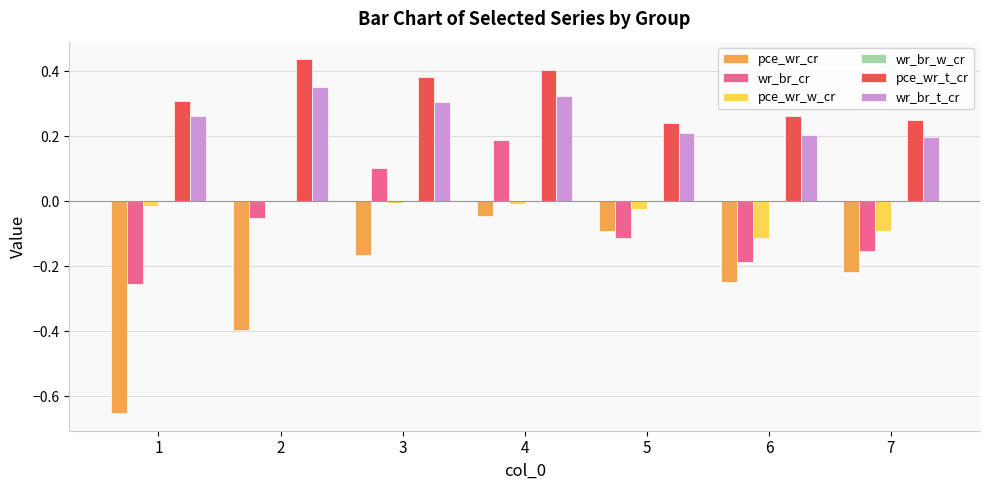

Is the value of pce_wr_cr at 6 greater than the value of wr_br_t_cr at 4?

No